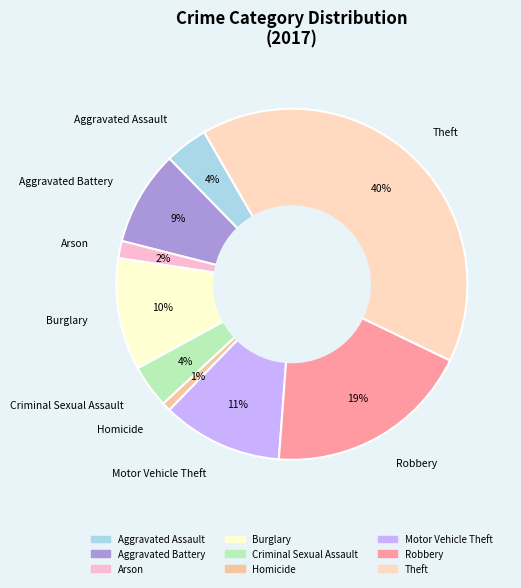

Which category has the biggest portion of the pie?

Theft